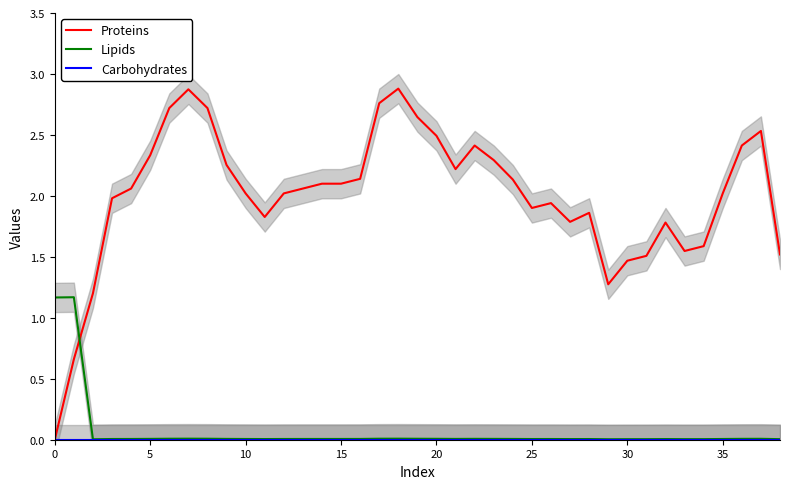

What is the highest value of the Lipids series?

1.2